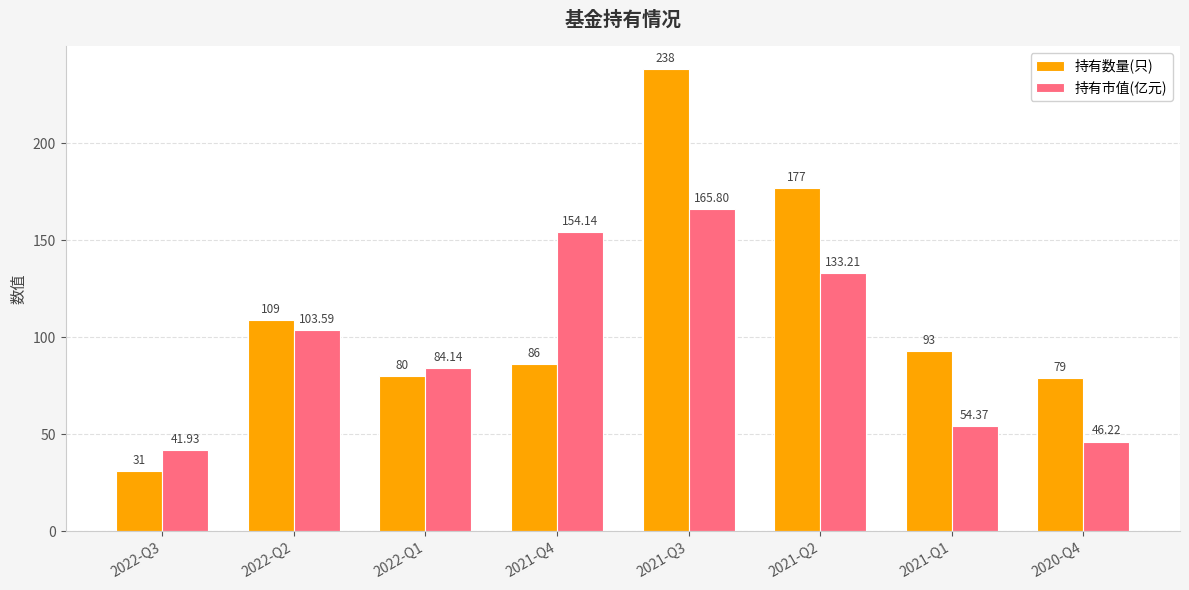

List the series in order of their overall mean, highest first.

持有数量(只), 持有市值(亿元)